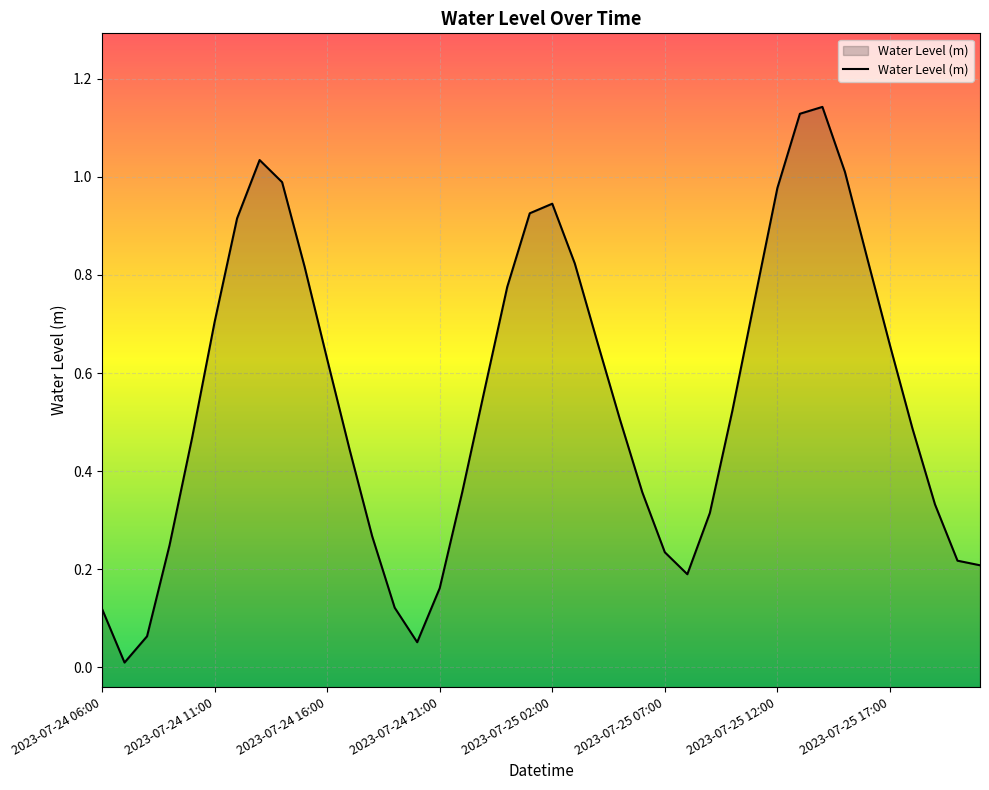

True or false: the data has more than 1 interior local peaks.

True